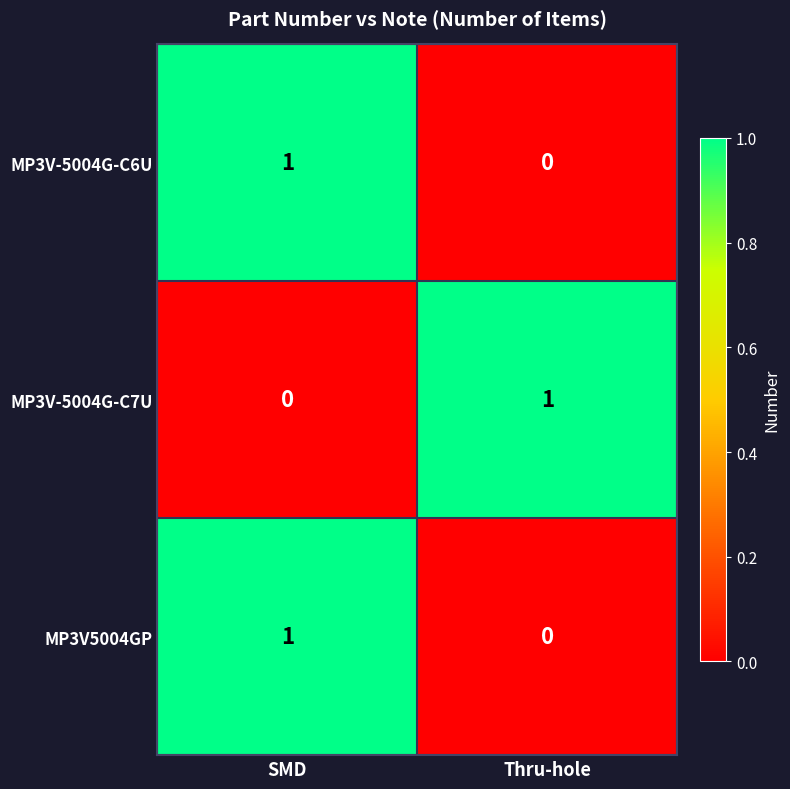

Is it true that MP3V5004GP equals 0 at Thru-hole?

True